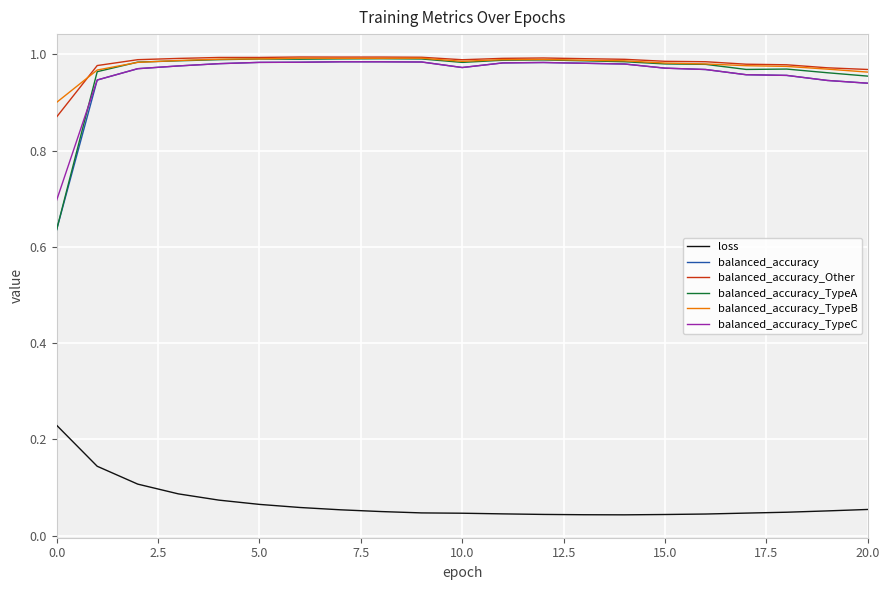

True or false: balanced_accuracy_TypeC and loss cross at least once.

False